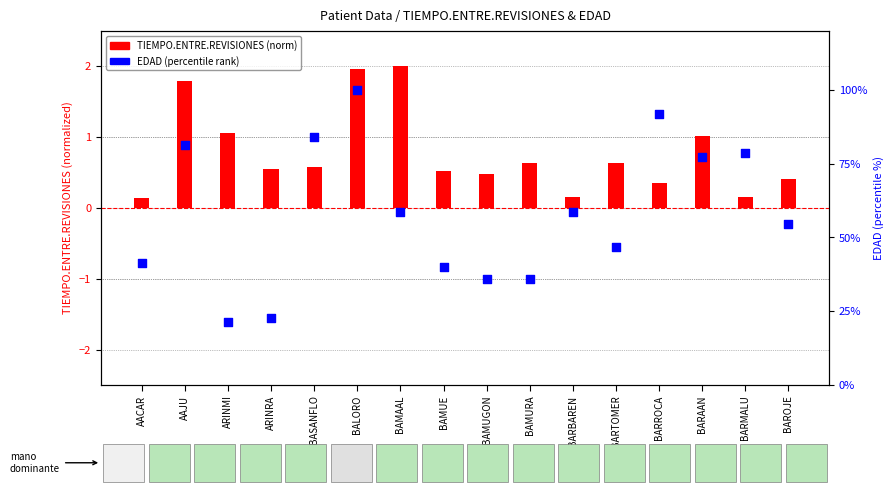

Is the value of TIEMPO.ENTRE.REVISIONES (norm) at BAMAAL greater than the value of EDAD (percentile rank) at BARTOMER?

No